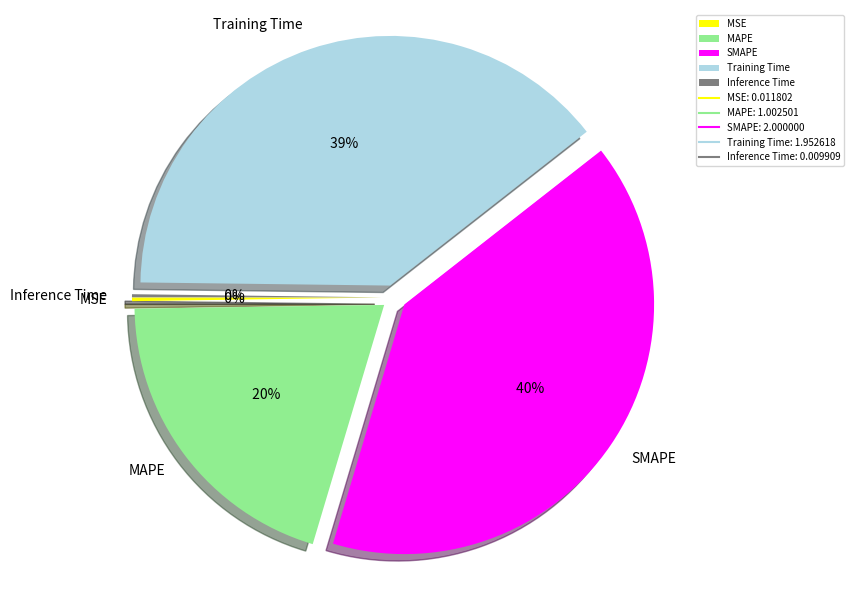

To the nearest percent, what percentage of the pie is SMAPE?

40%